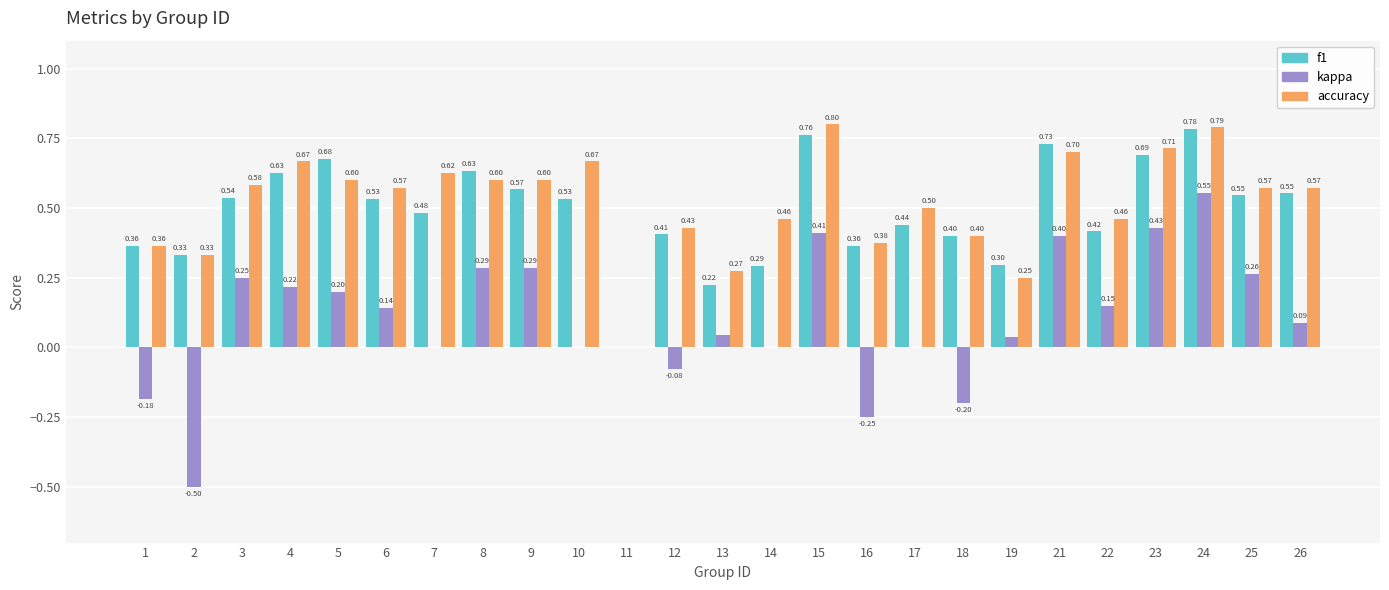

What are all the series names shown in the legend?

f1, kappa, accuracy